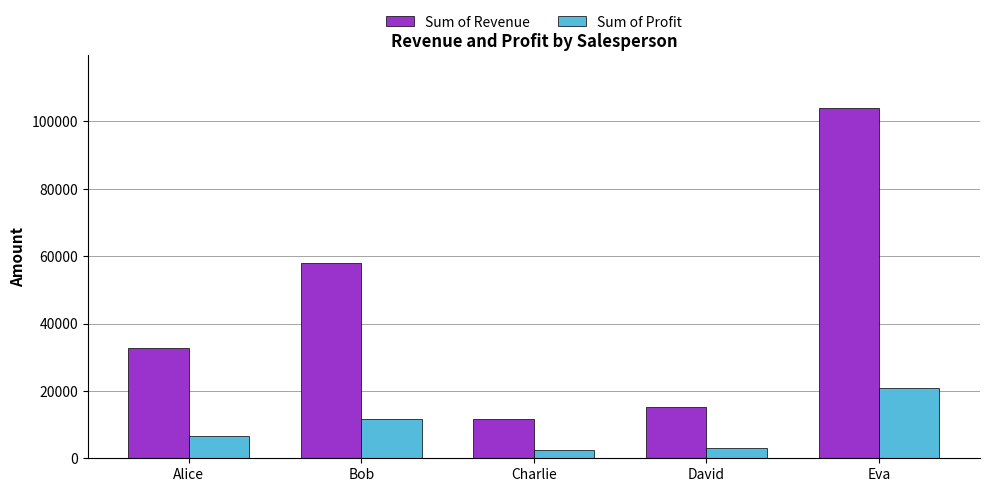

Count the number of data series in this chart.

2